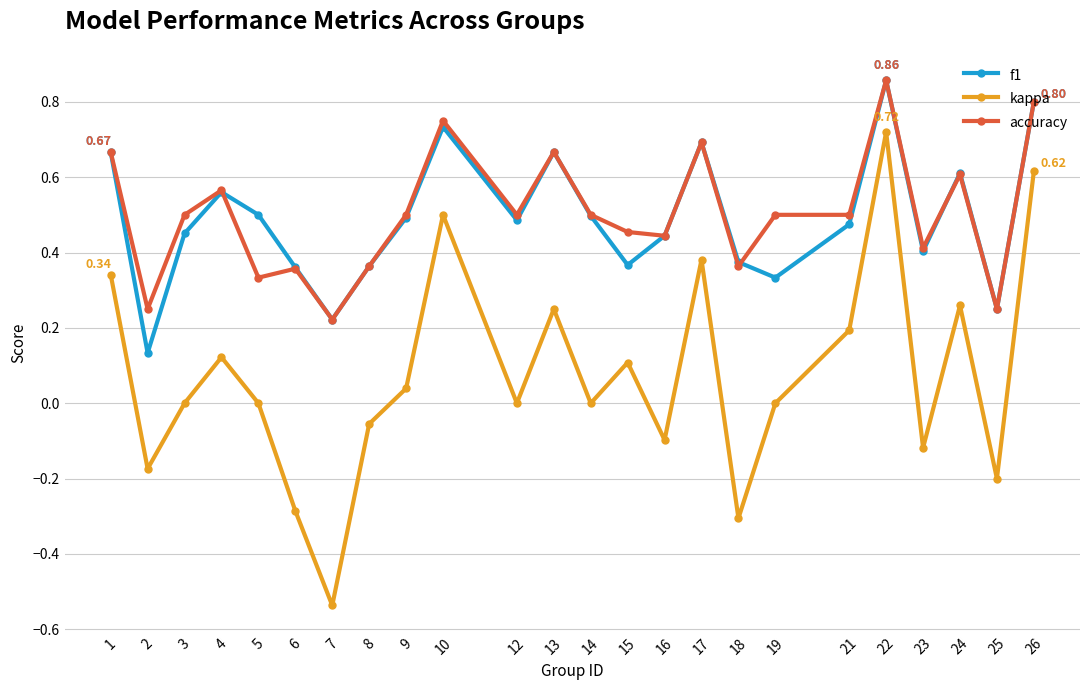

How many lines are shown in the chart?

3